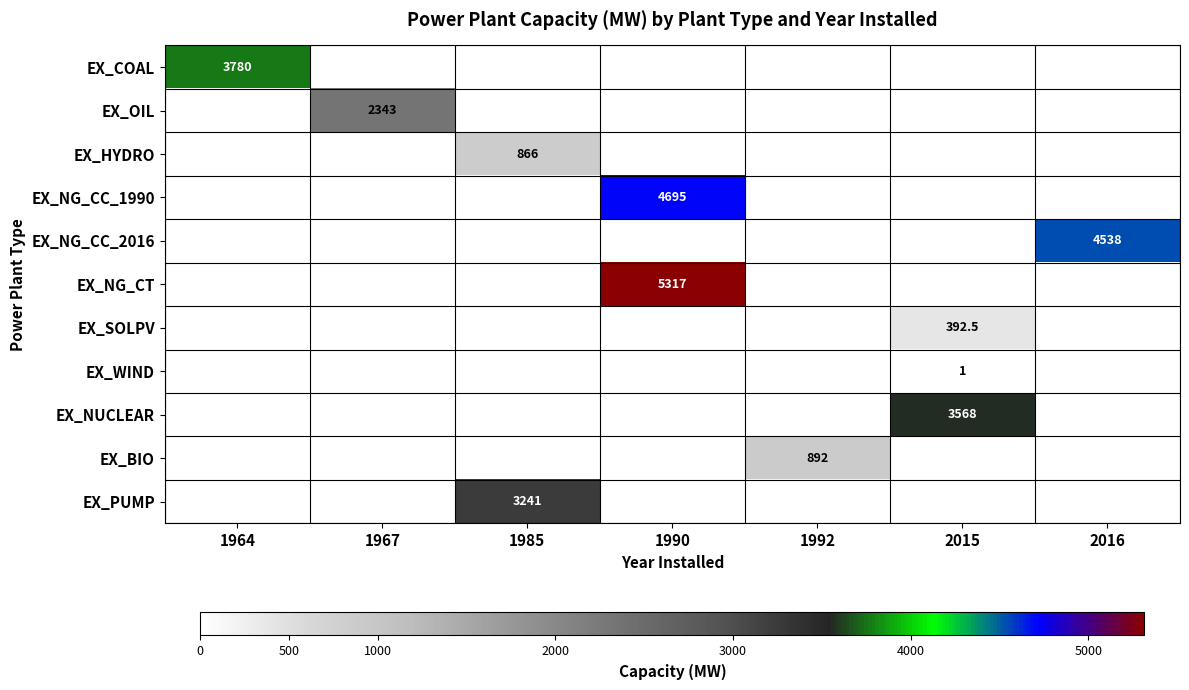

True or false: row_0 has a value of -2592.7 at 1992.

False